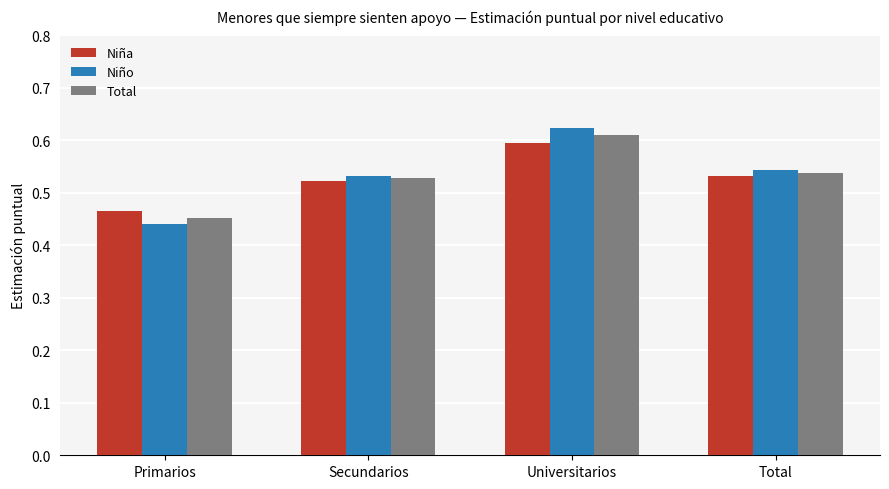

At how many categories does at least one series exceed 0?

4